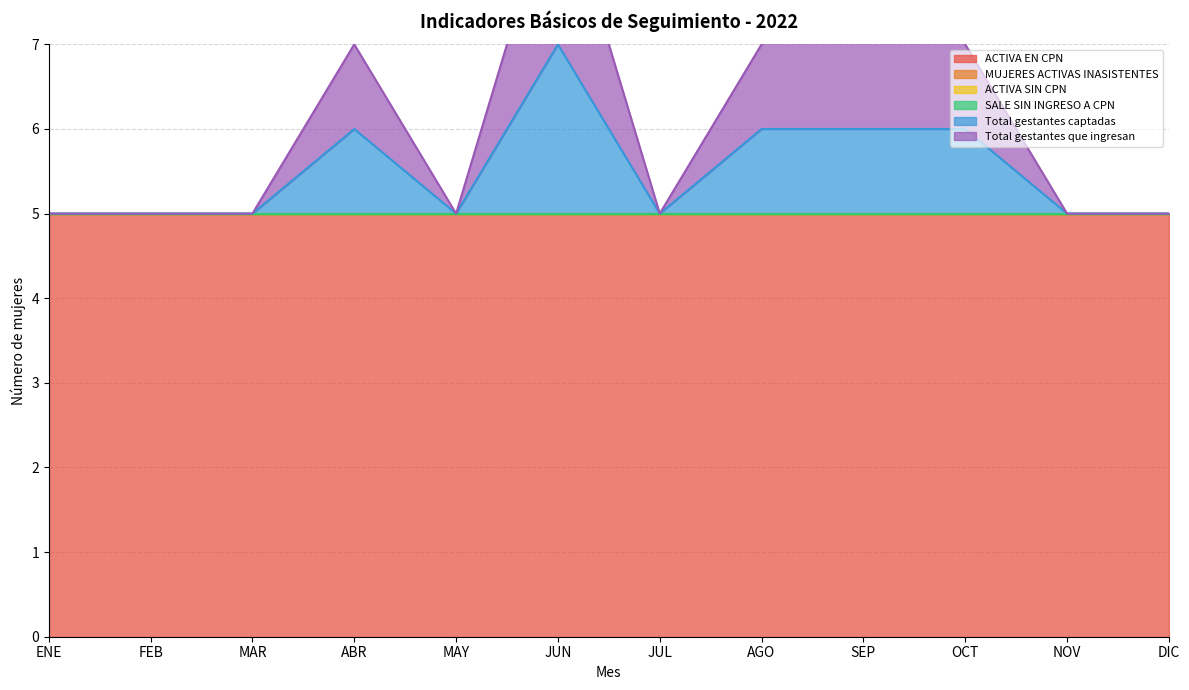

What is the difference between the highest and lowest values at AGO?

5